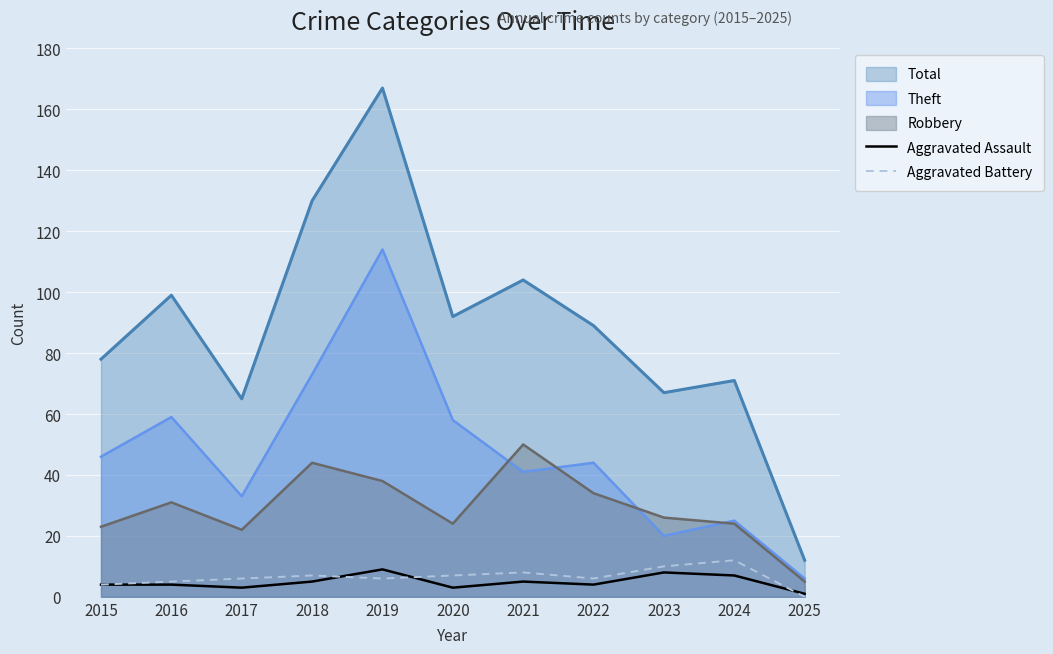

Which series changed the most between 2019 and 2023?

Total